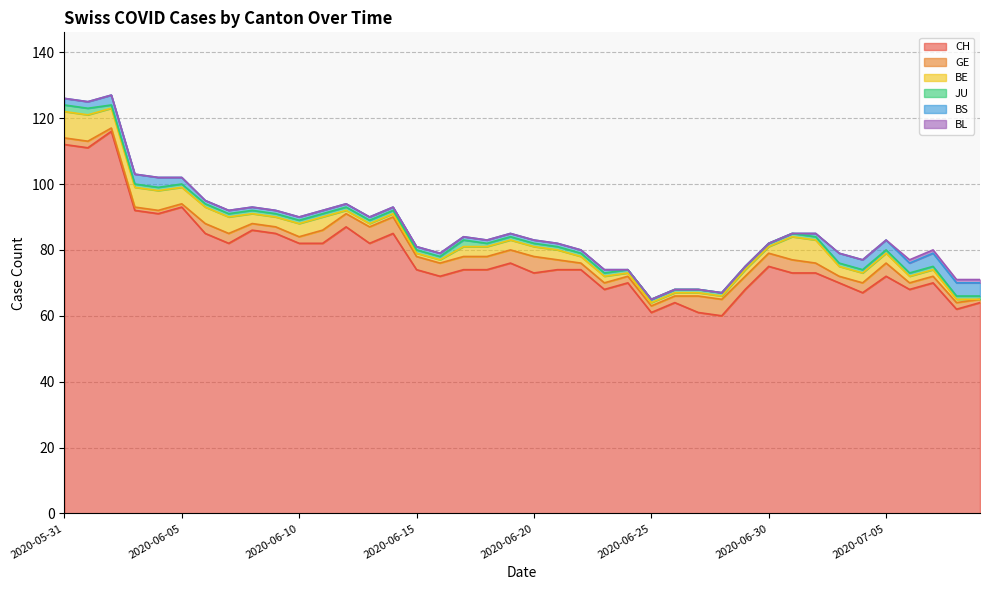

Rank the series by their maximum value, from highest to lowest.

CH, BE, GE, BS, JU, BL